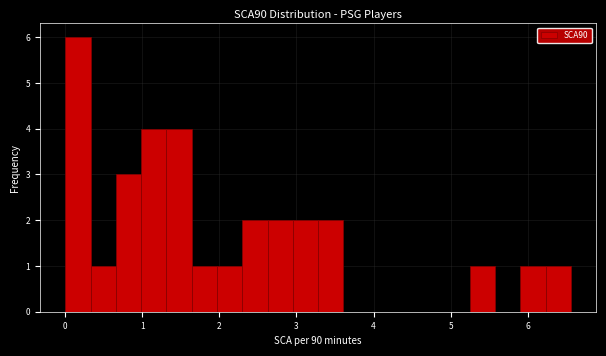

Around what value on the x-axis is the tallest bar? Give the approximate position of its centre, as read against the axis.

0.2